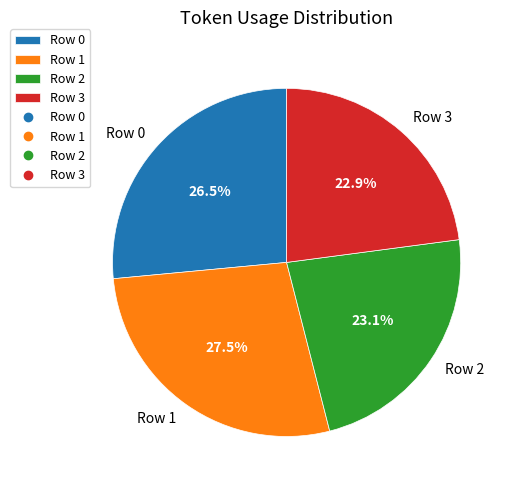

Which slice is the largest?

Row 1